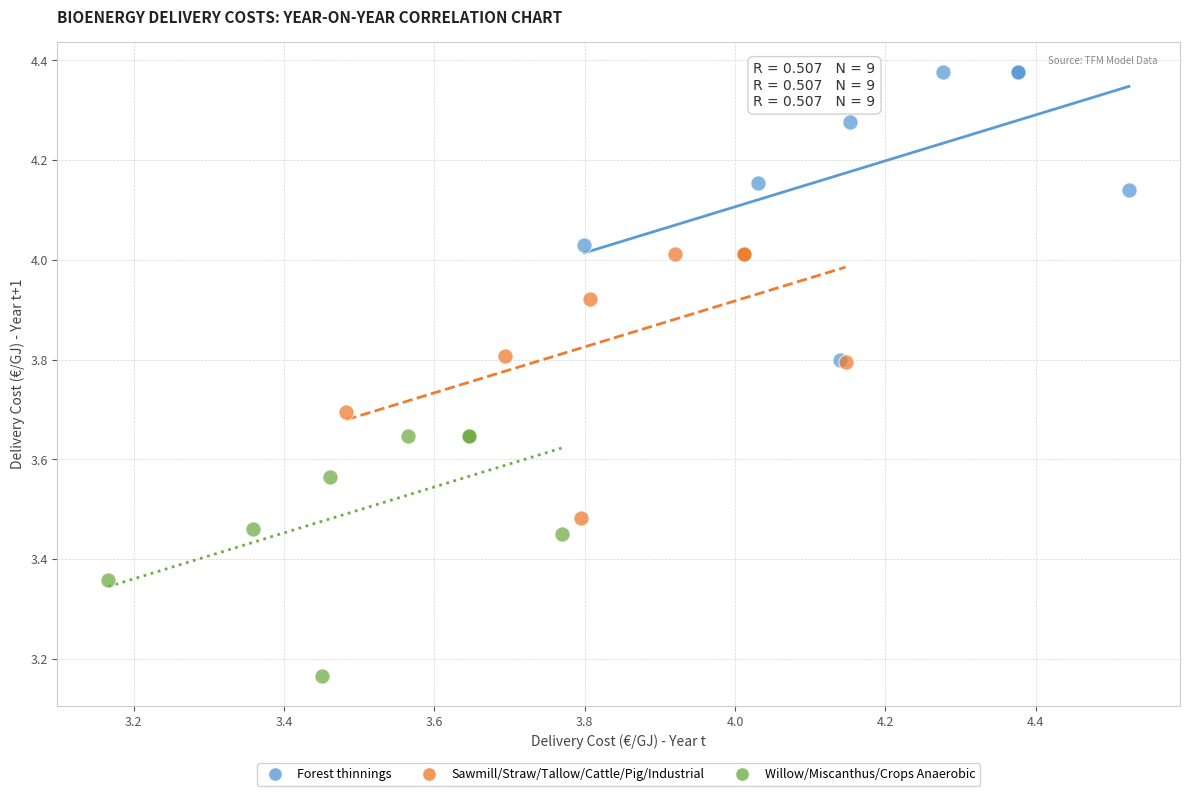

Which series has the widest spread of Y values?

Forest thinnings